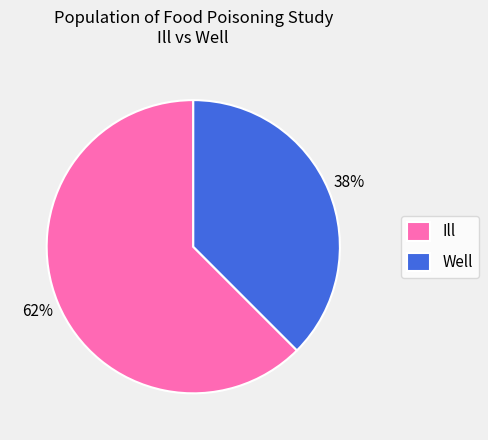

Which slice is the largest?

Ill